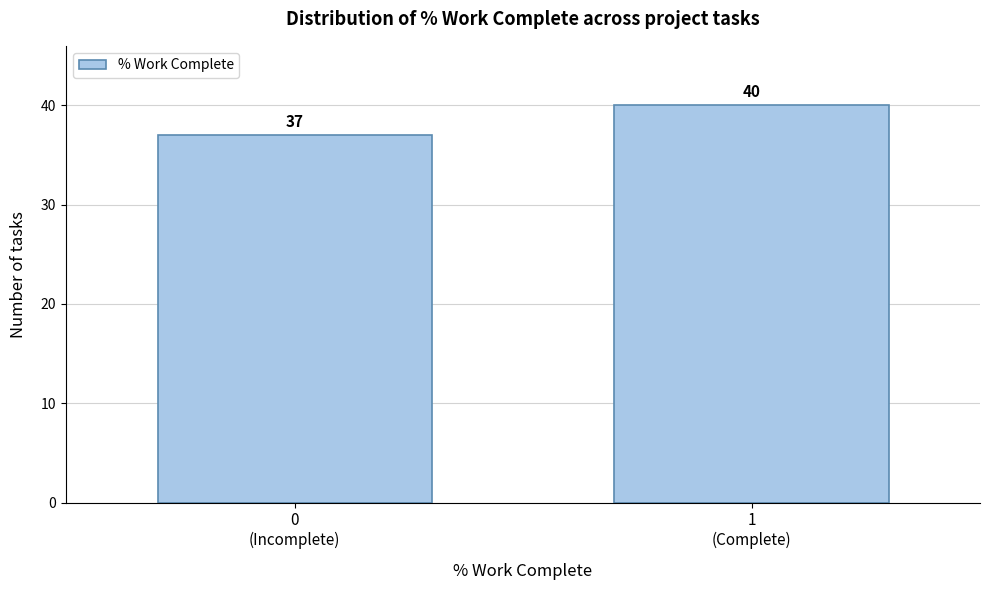

Reading right to left, extract all data points from this chart.

40	37